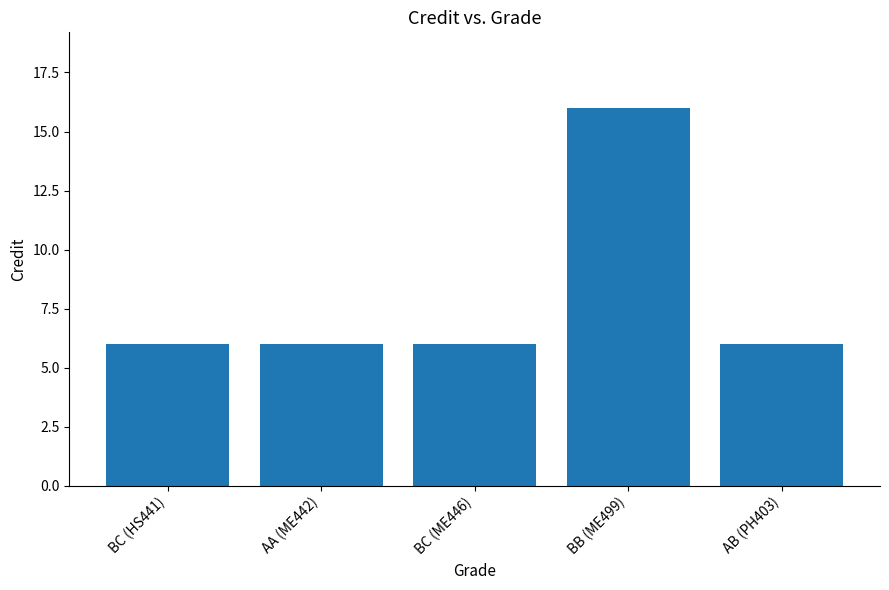

What is the difference between the maximum and second lowest values?

10